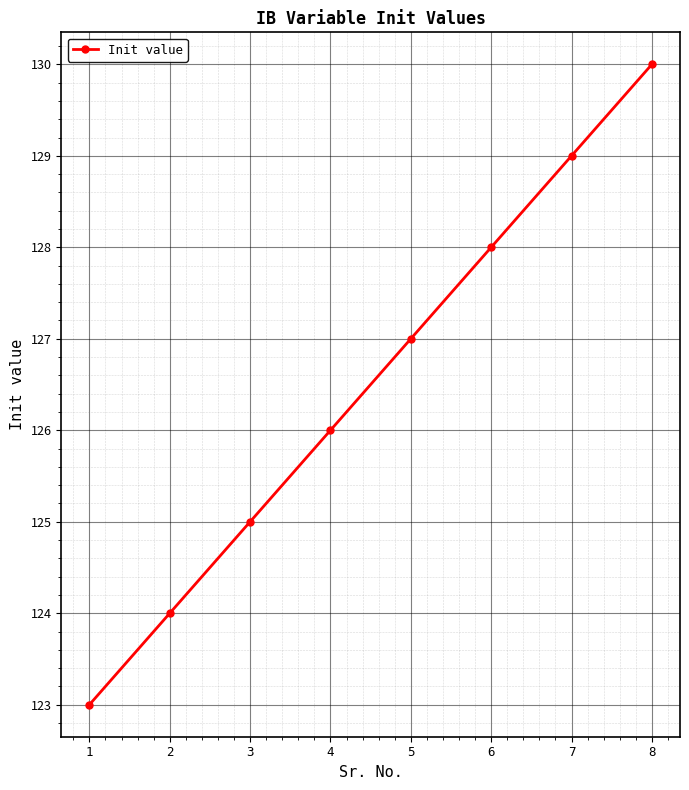

Does the chart display data point markers on the line(s)?

Yes